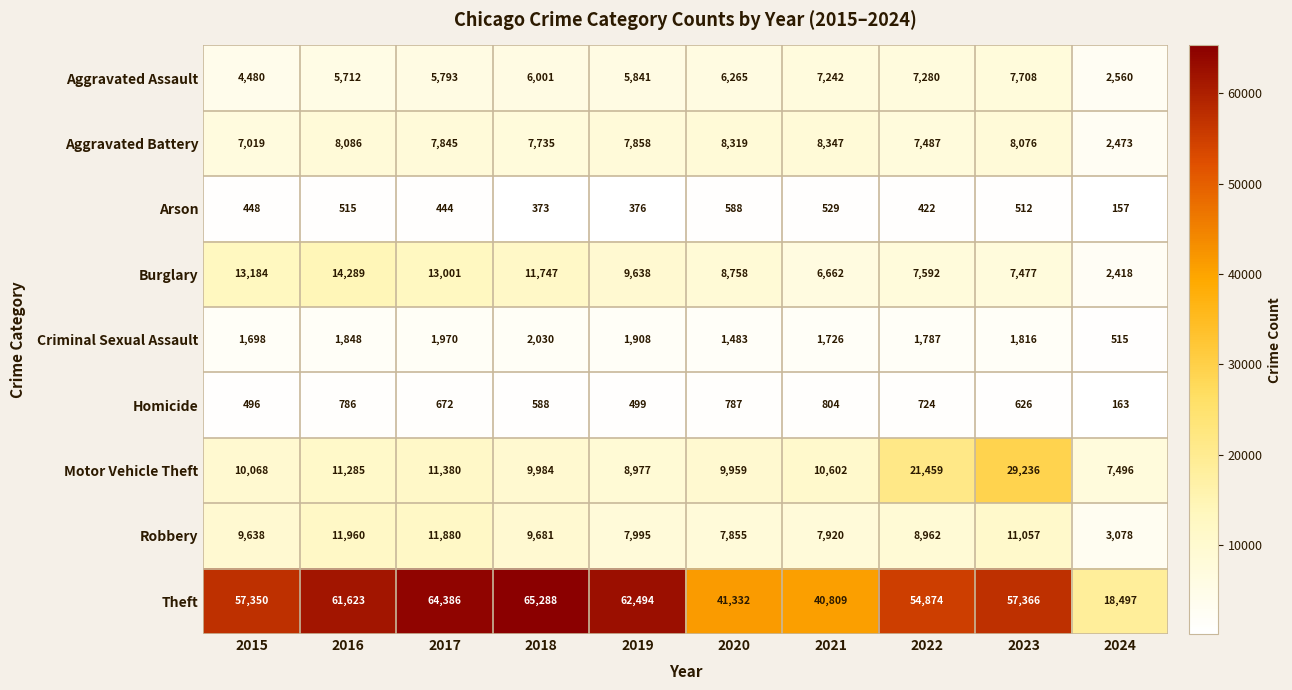

How many data points does each series have?

10